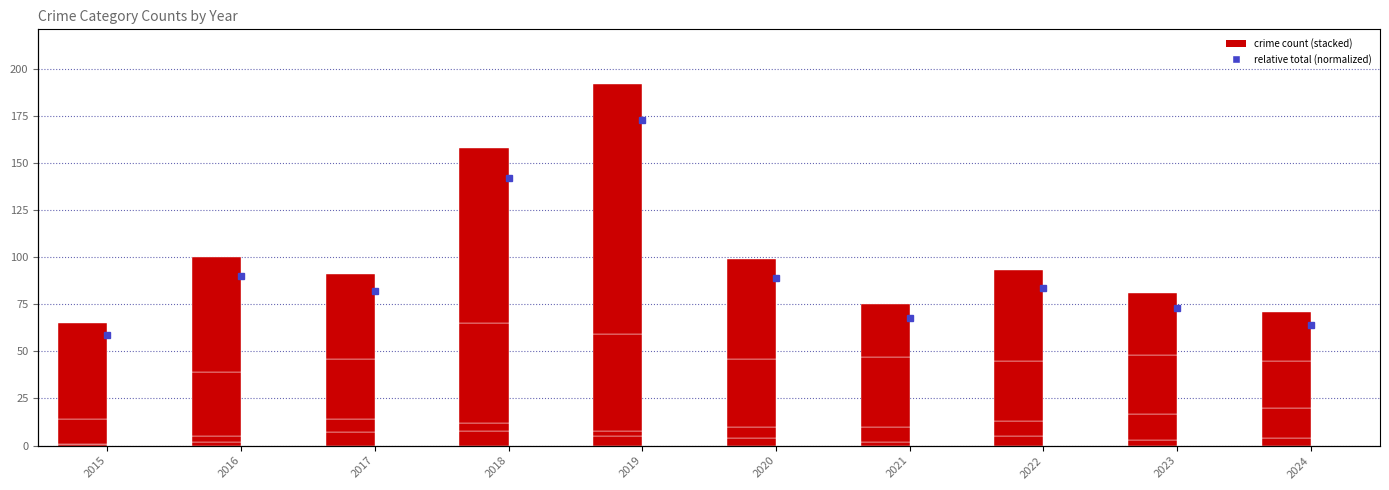

At which label is percentile rank within sample closest to 115?

2016